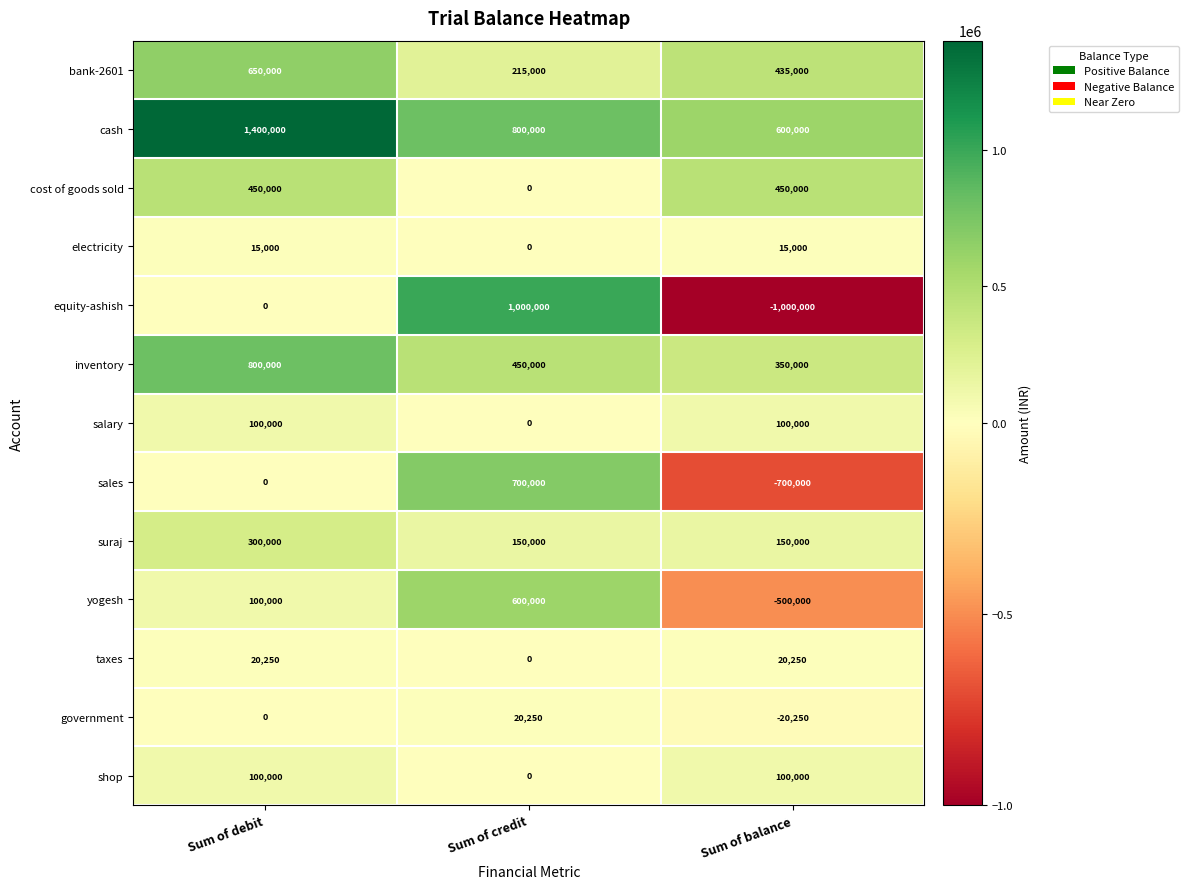

Count the number of data series in this chart.

13